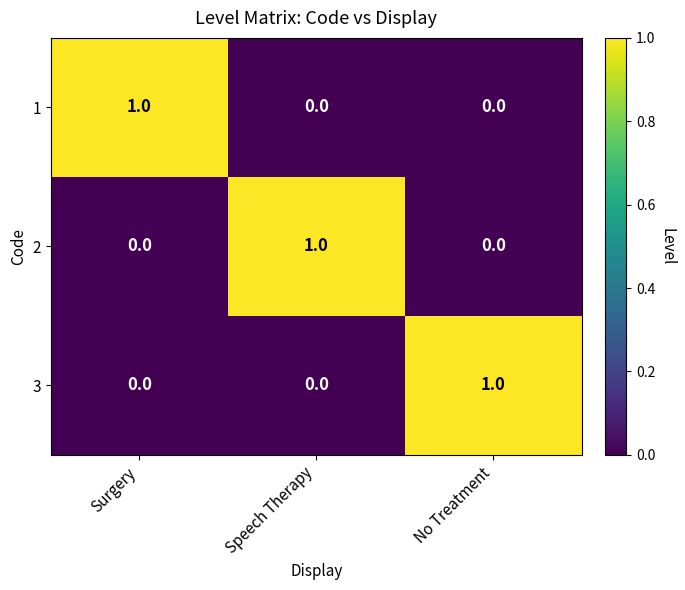

Count the 1 values in the range 0 to 1.

3